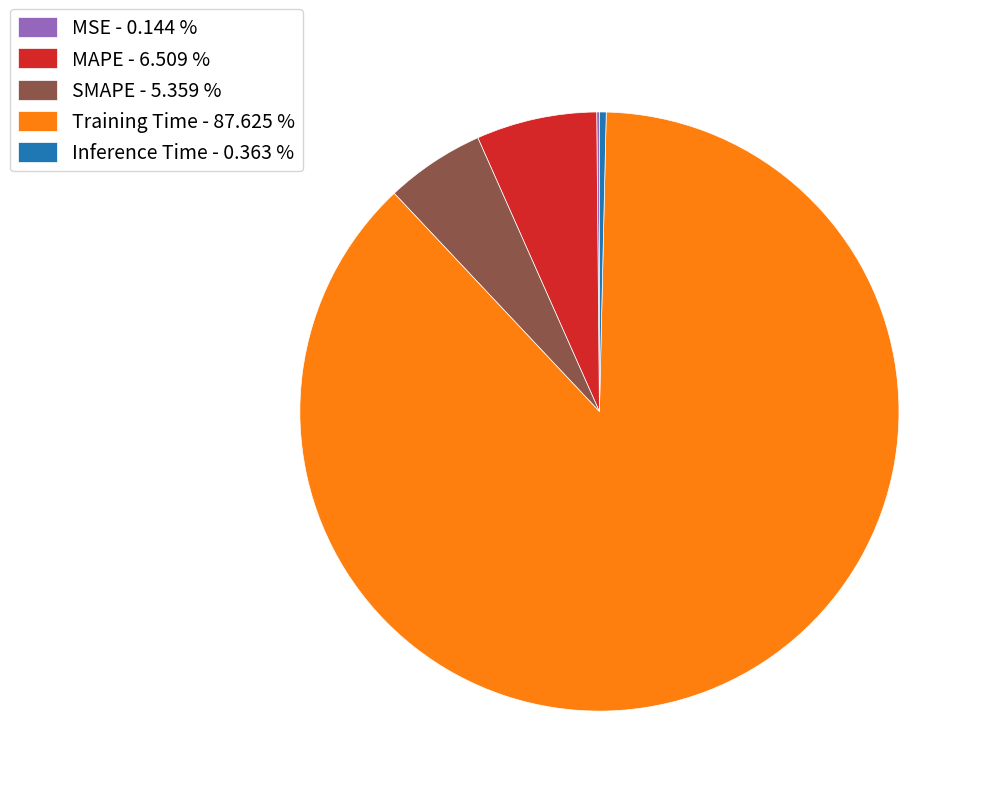

Is there any slice that represents more than half of the pie?

Yes